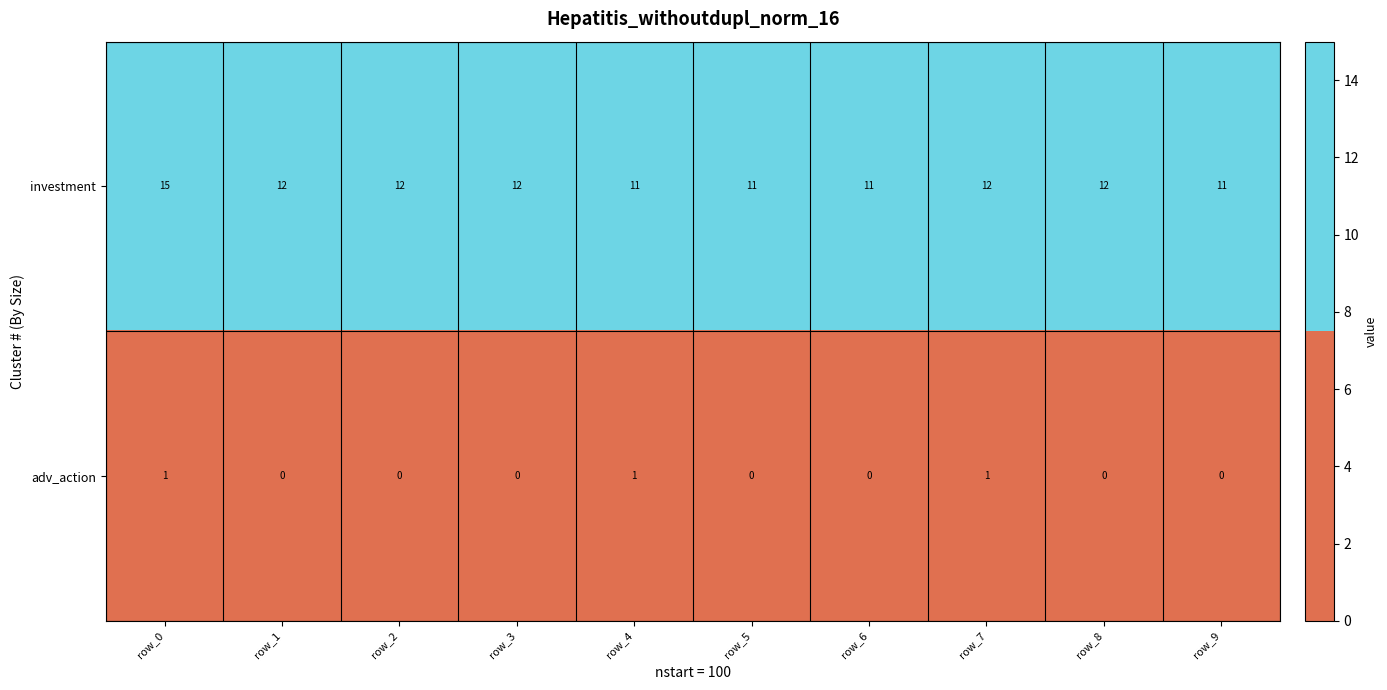

Rank the series by their average value, from highest to lowest.

investment, adv_action